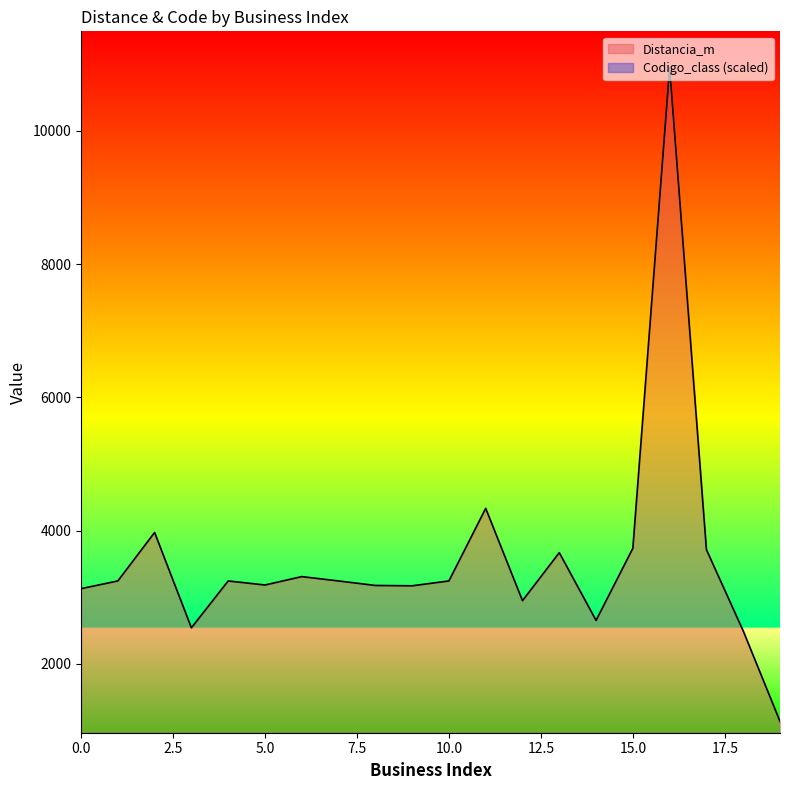

List the labels in order of value, smallest first.

19, 18, 3, 14, 12, 0, 9, 8, 5, 7, 4, 10, 1, 6, 13, 17, 15, 2, 11, 16